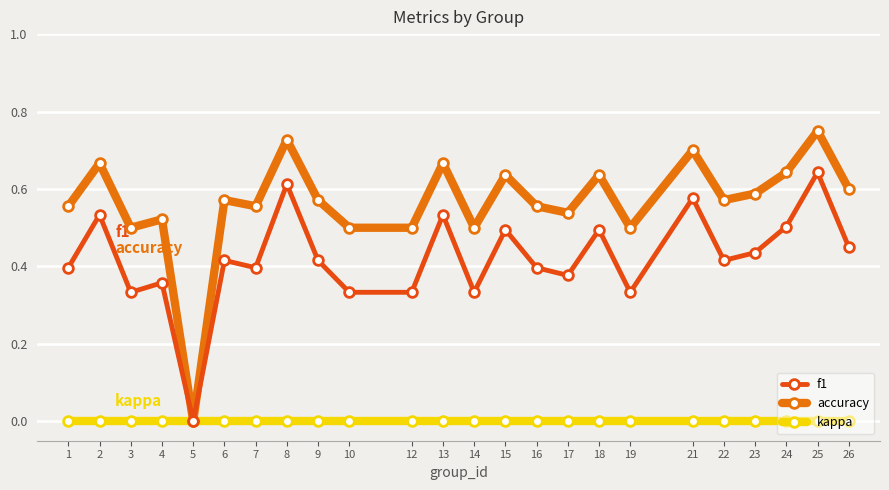

At which category is the sum across all series the highest?

25